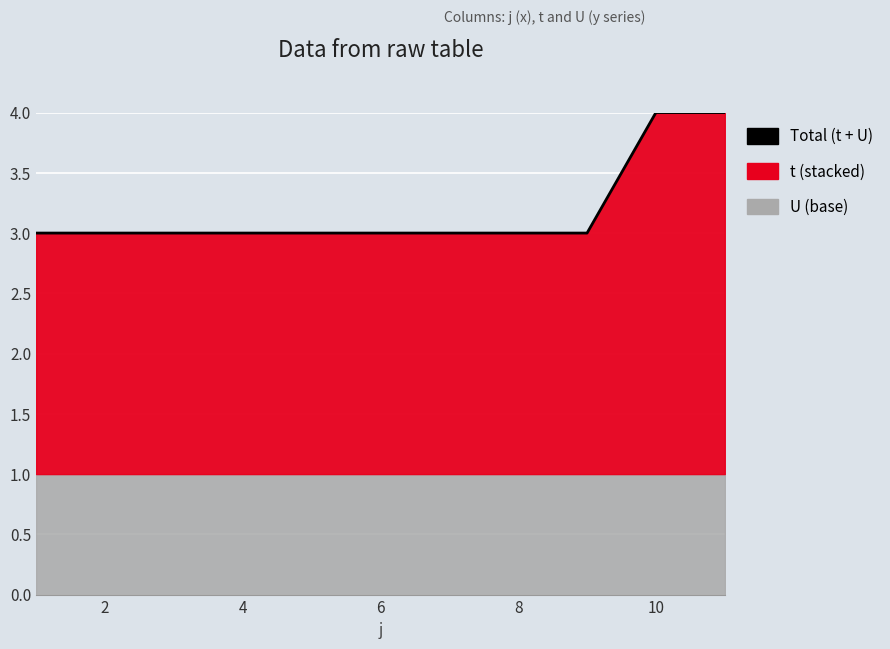

True or false: the data has more than 1 interior local peaks.

False